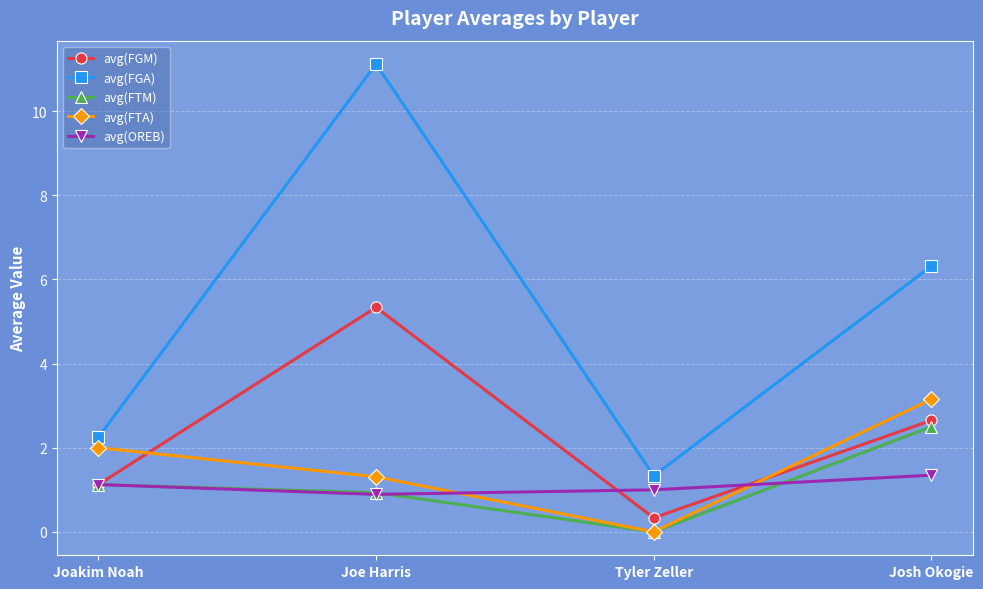

At how many categories does at least one series exceed 5?

2